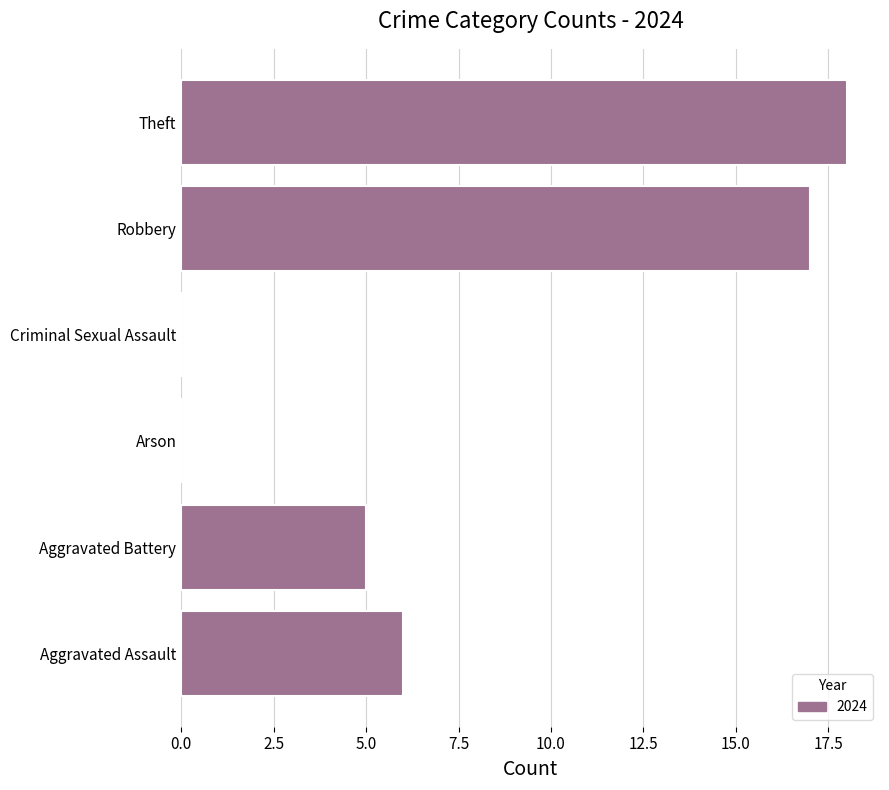

Which has a higher value, Criminal Sexual Assault or Aggravated Battery?

Aggravated Battery